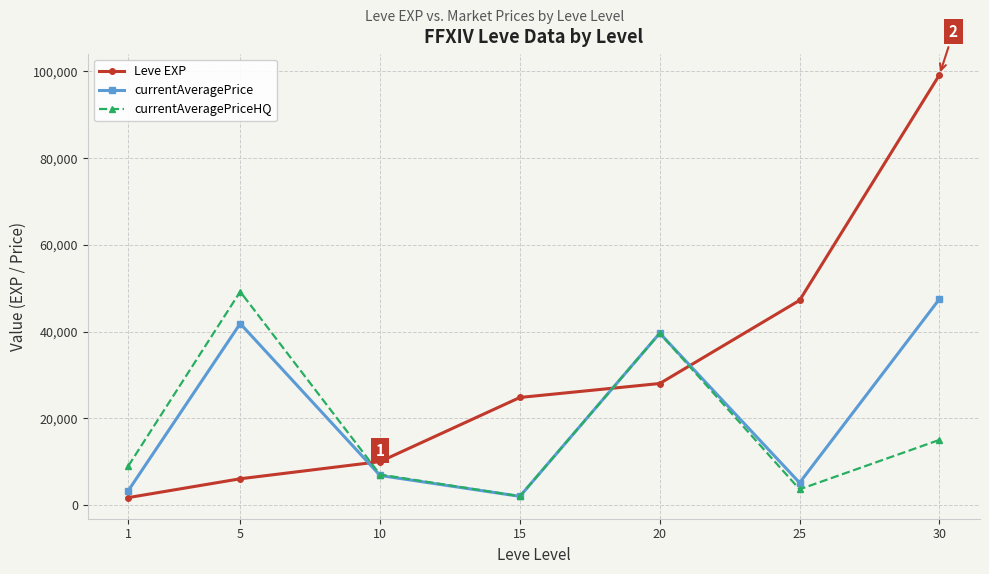

Is the value of Leve EXP at 5 greater than the value of currentAveragePriceHQ at 10?

No